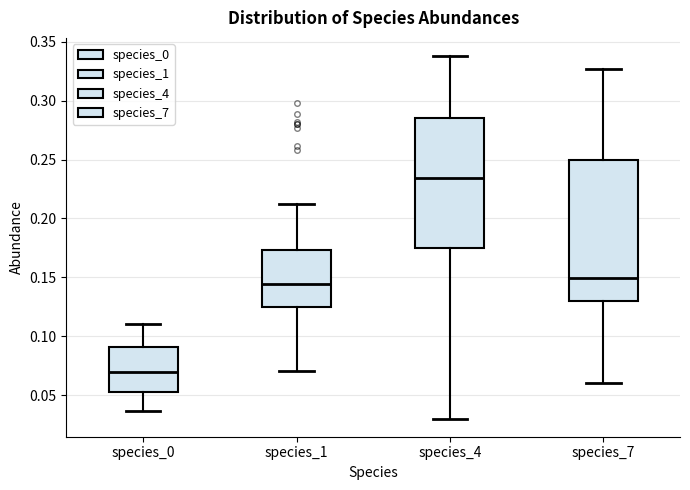

Where is the upper edge of the box for species_7 on the y-axis? The values are not printed on the chart, so give them approximately, as read against the axis.

0.250